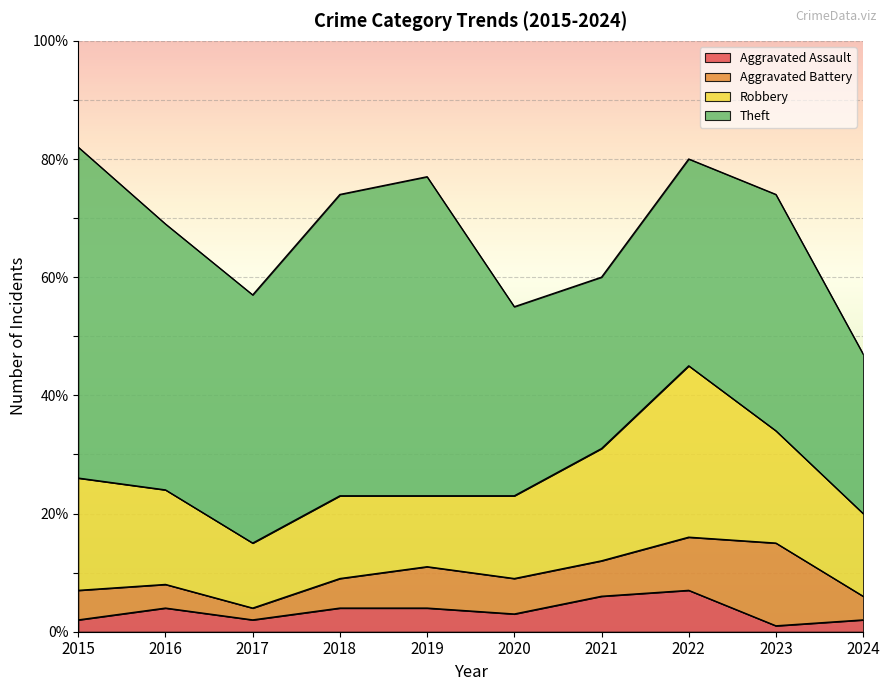

How many lines are shown in the chart?

4